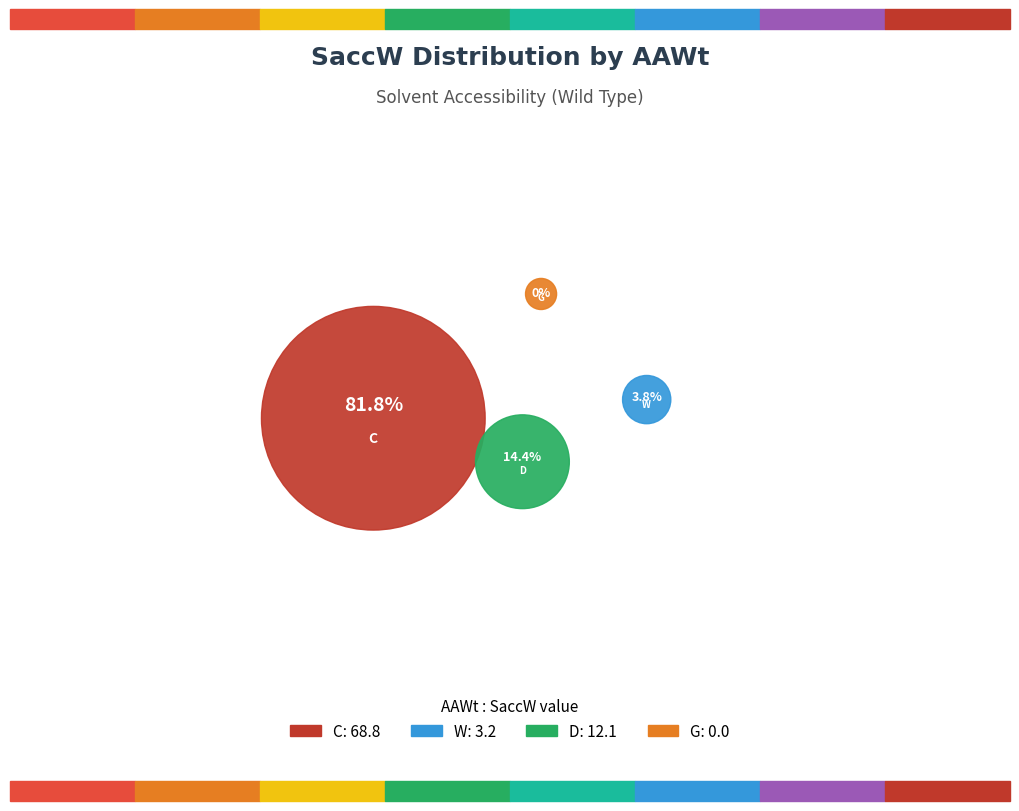

Does any single category account for the majority?

Yes